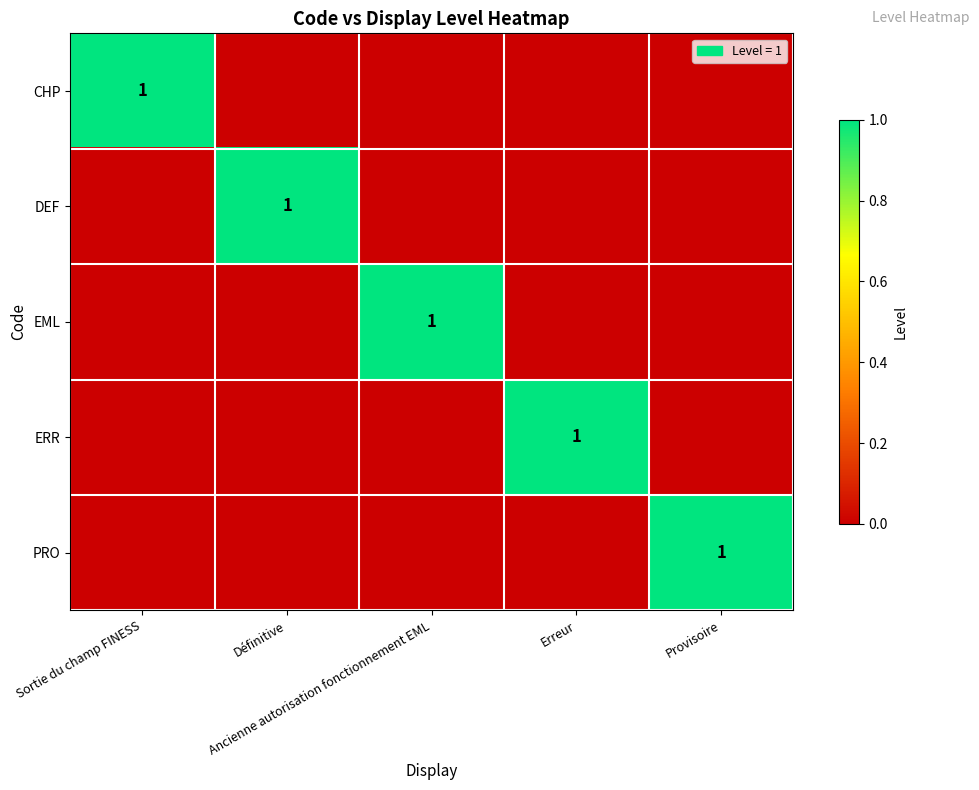

At which label is ERR closest to 0?

Sortie du champ FINESS